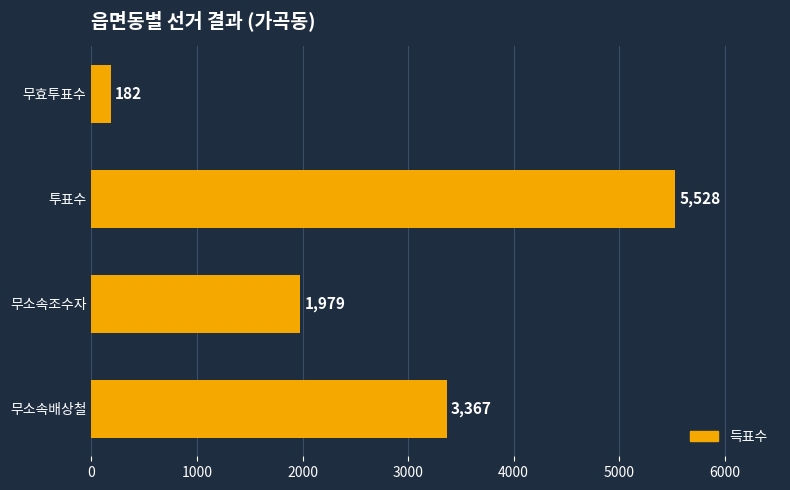

Reading top to bottom, extract all data points from this chart.

무효투표수=182	투표수=5528	무소속조수자=1979	무소속배상철=3367